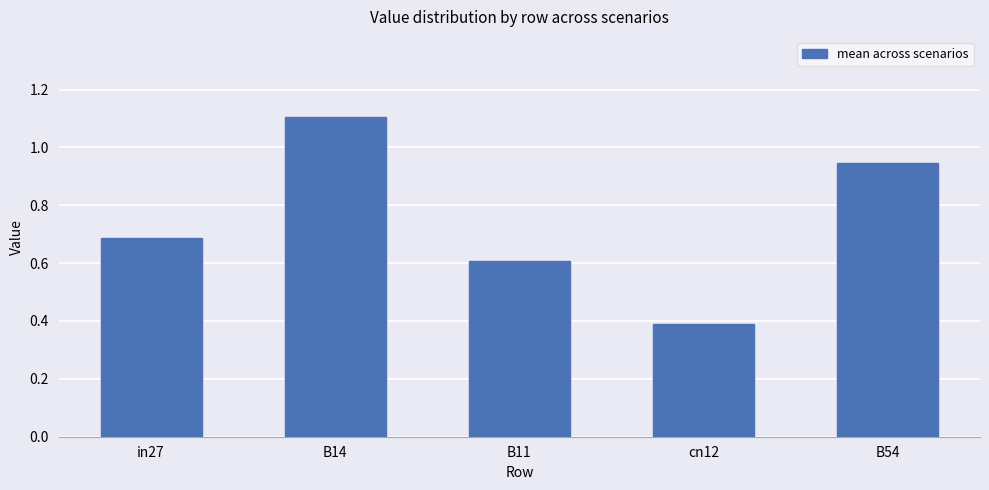

List the labels in order of value, smallest first.

cn12, B11, in27, B54, B14